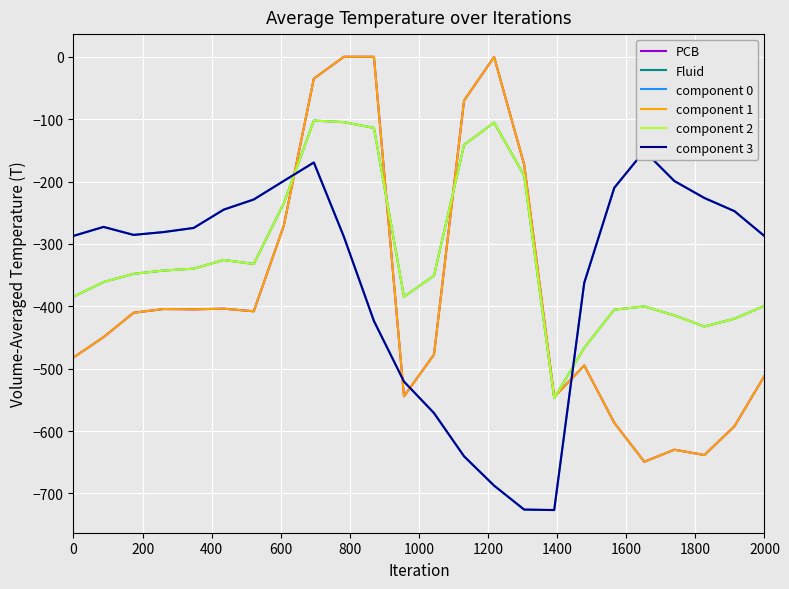

Is this an area chart (filled region under the line)?

No